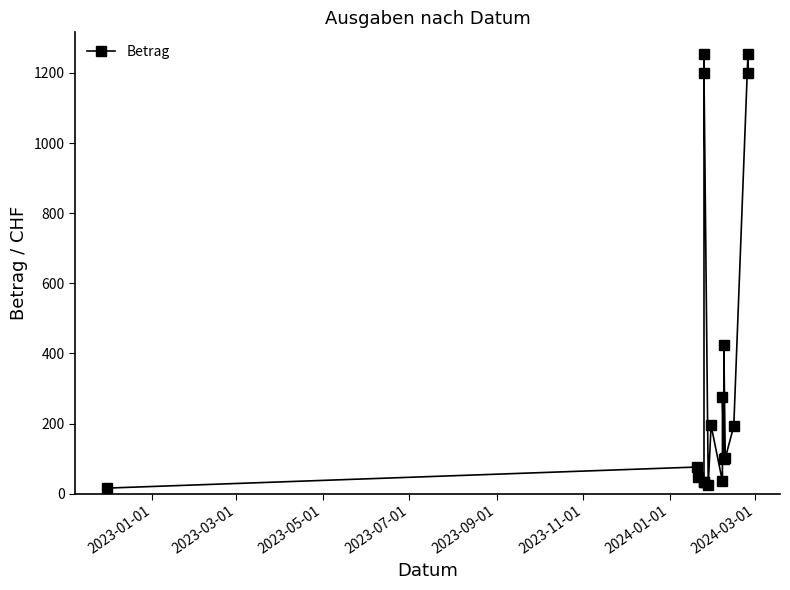

What is the difference between the maximum and second lowest values?

1230.0